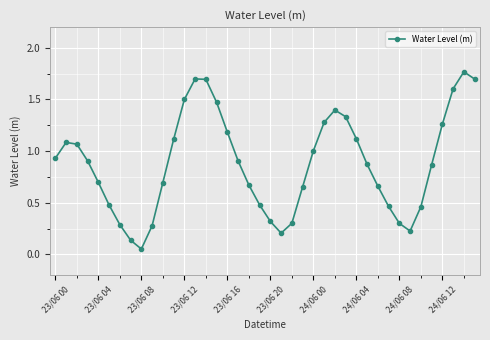

What is the value of the 21st point from the left?

0.3